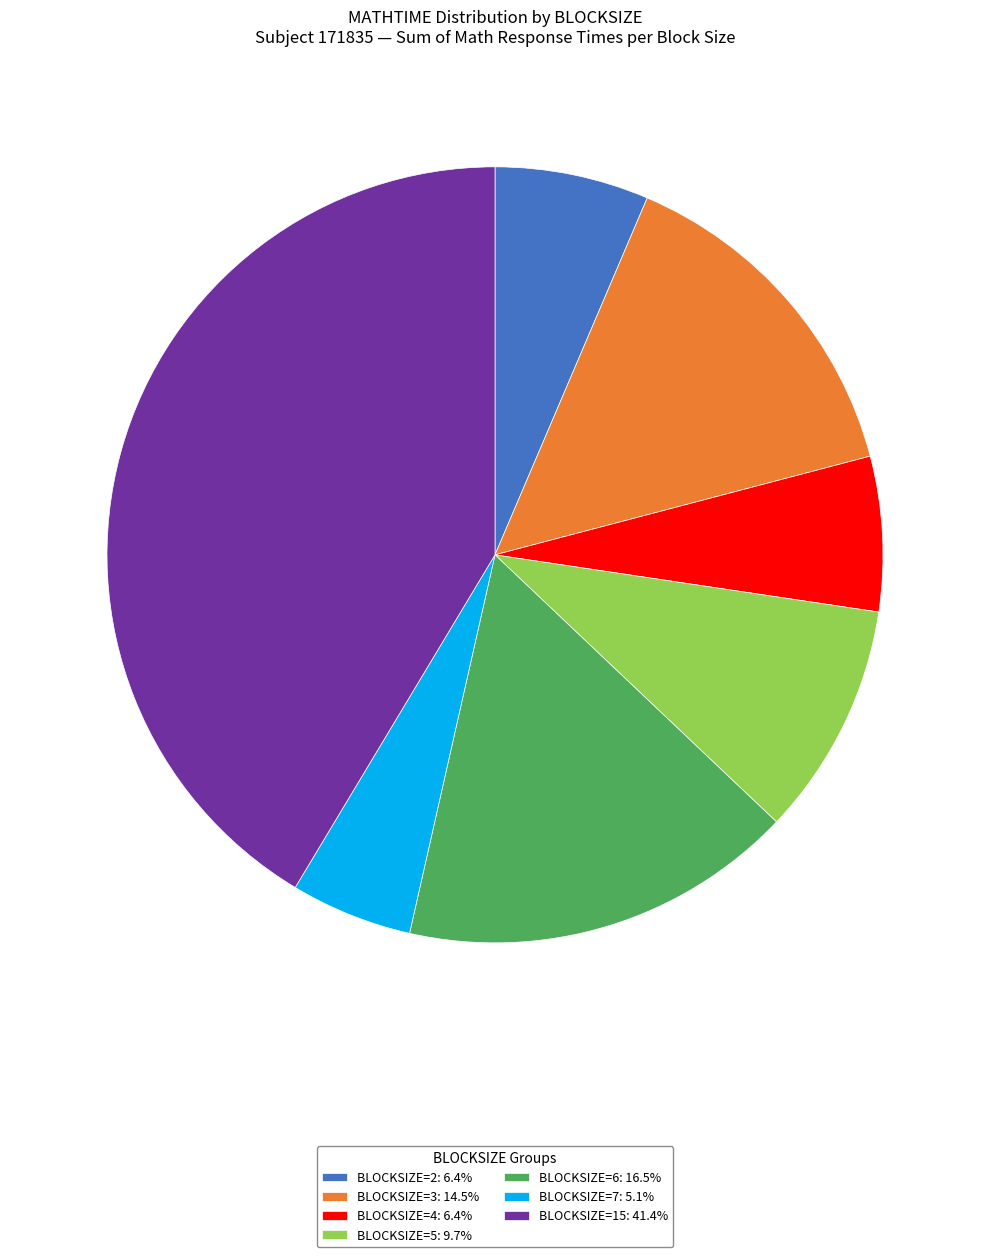

Is the sum of BLOCKSIZE=2: 6.4% and BLOCKSIZE=4: 6.4% greater than half?

No